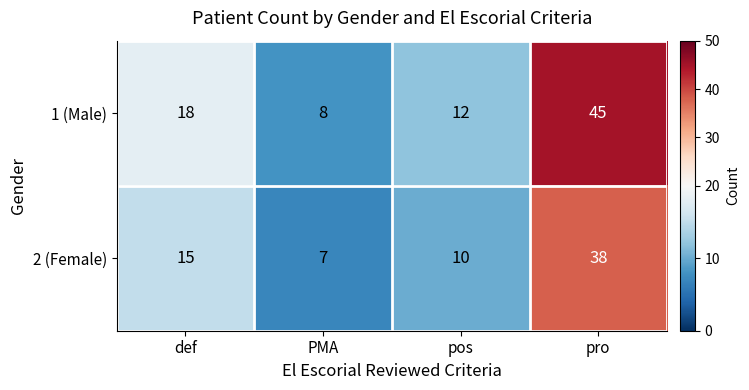

Reading left to right, list all the values displayed in this chart.

1 (Male): 18	8	12	45
2 (Female): 15	7	10	38